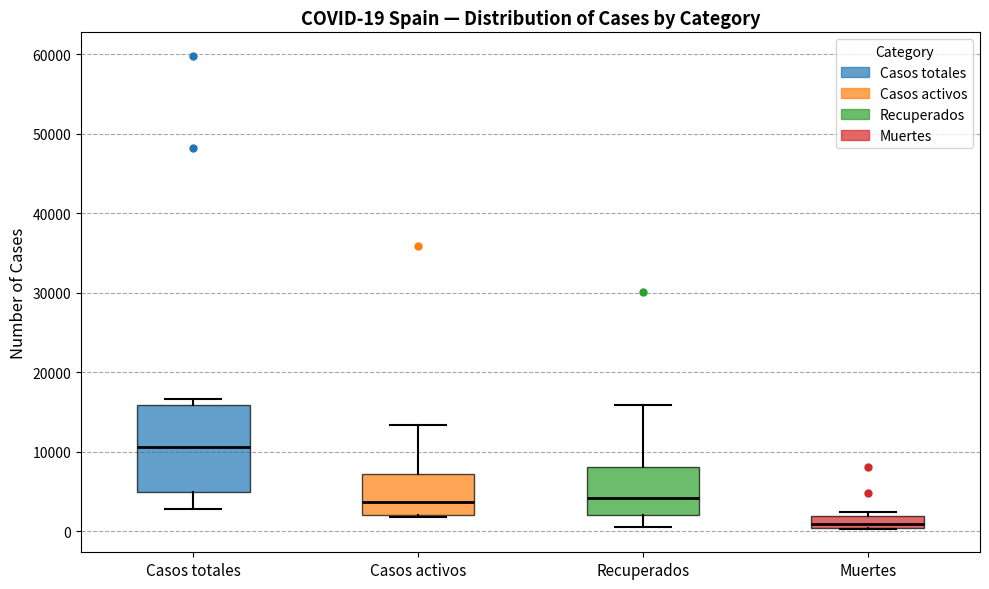

Which box's median line is the lowest?

Muertes